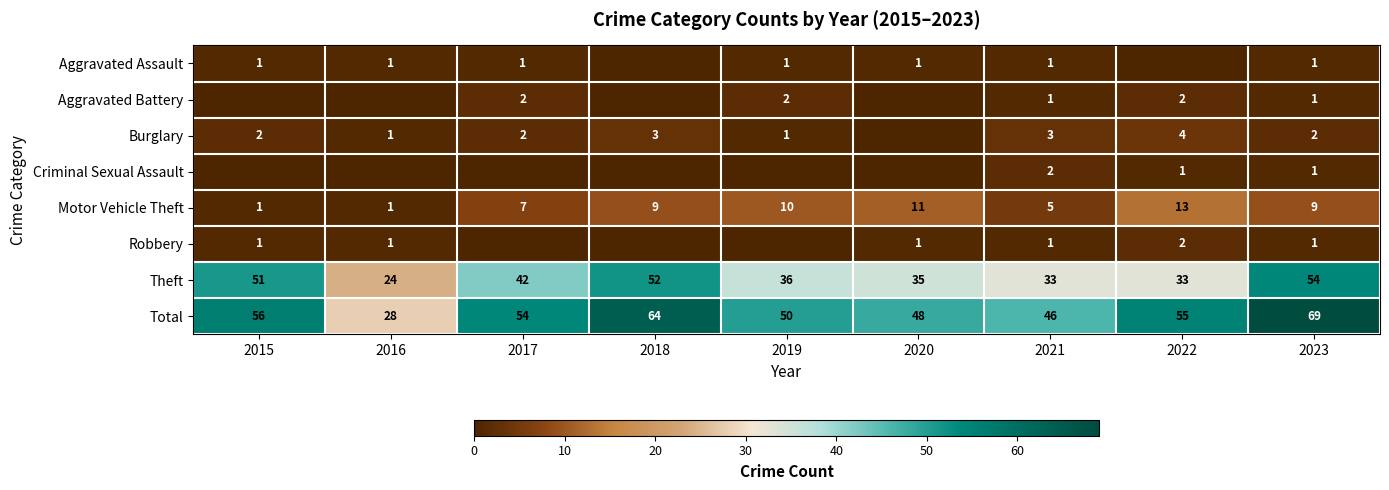

Is the value of Aggravated Battery at 2017 greater than the value of Theft at 2018?

No